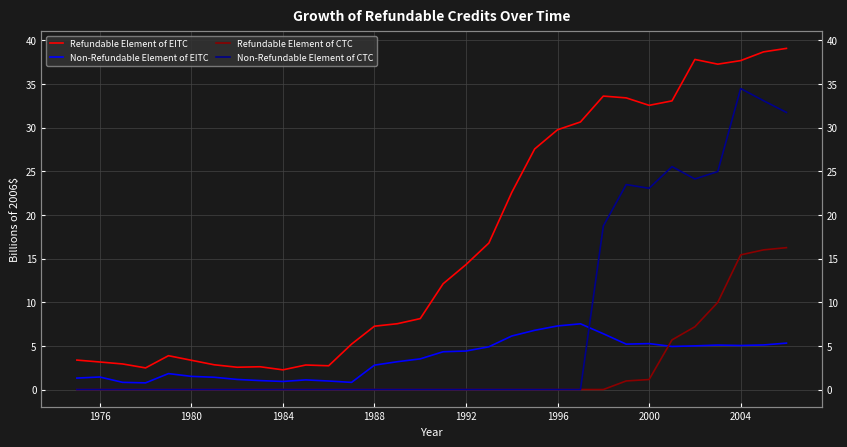

How many interior local valleys does the Non-Refundable Element of CTC series have?

2